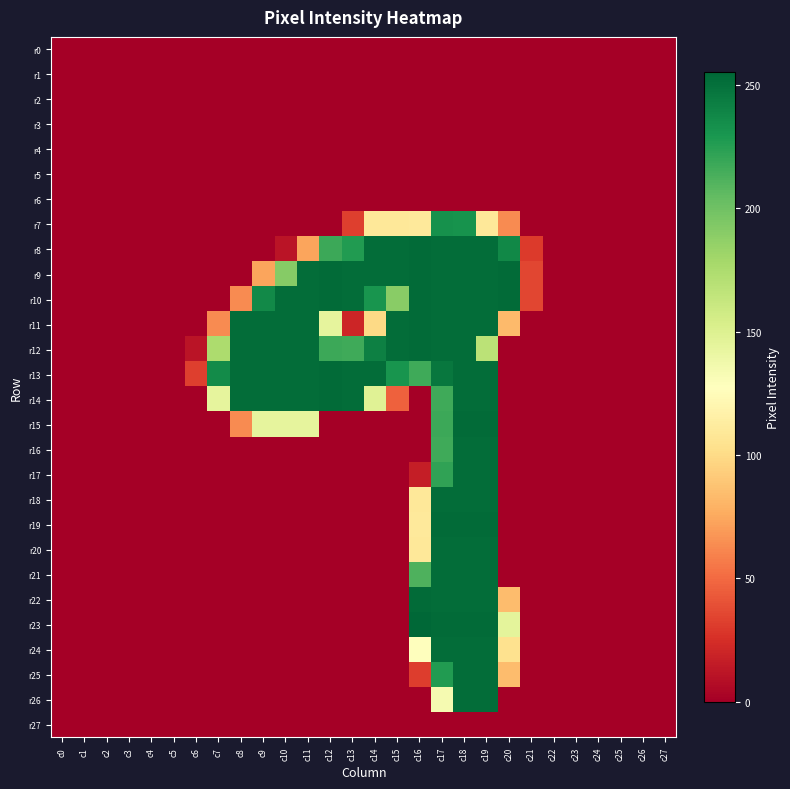

Which category has the highest value across all series?

c16